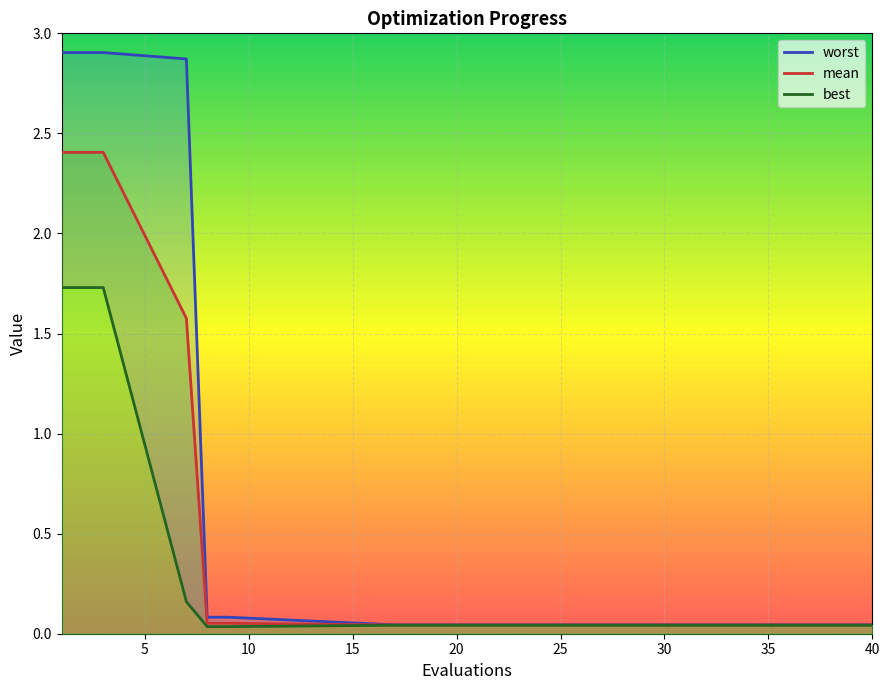

The worst series shows 0.0 at 35. True or false?

True